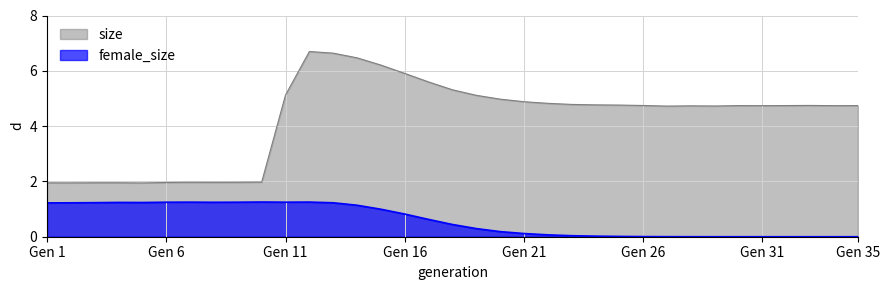

What is the value of the size point at the 24th from the left?

4.8